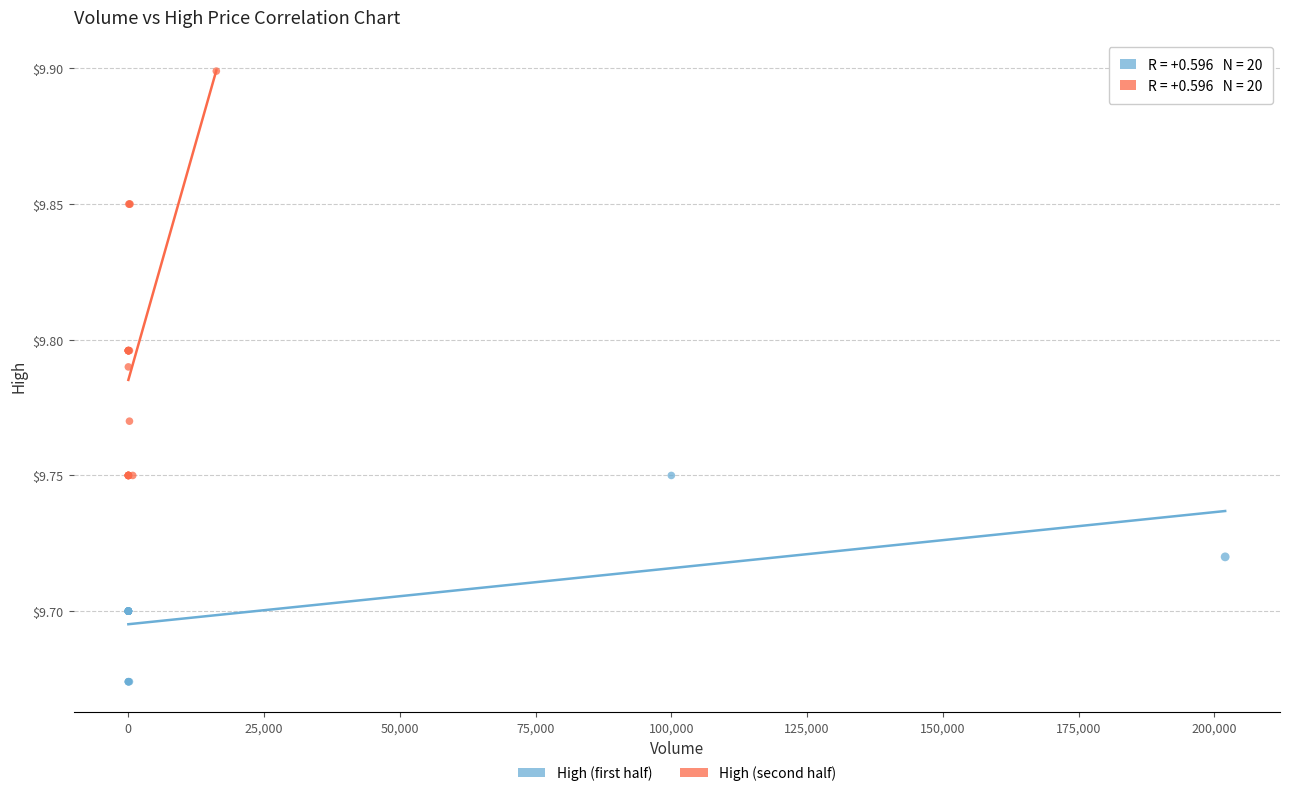

Which series has the largest Y range (max minus min)?

High (second half)